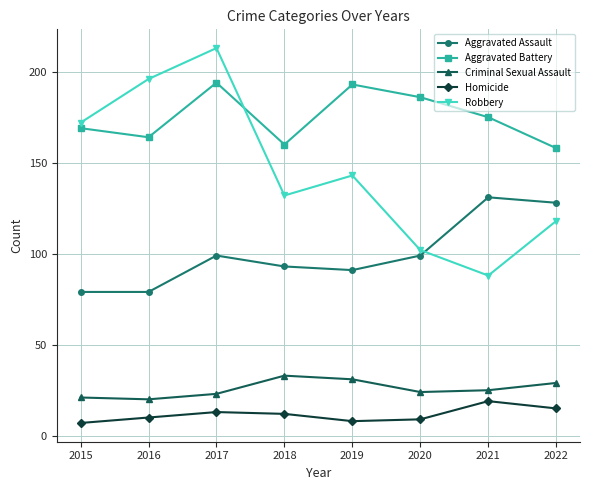

Rank the series at 2019 from lowest to highest value.

Homicide, Criminal Sexual Assault, Aggravated Assault, Robbery, Aggravated Battery